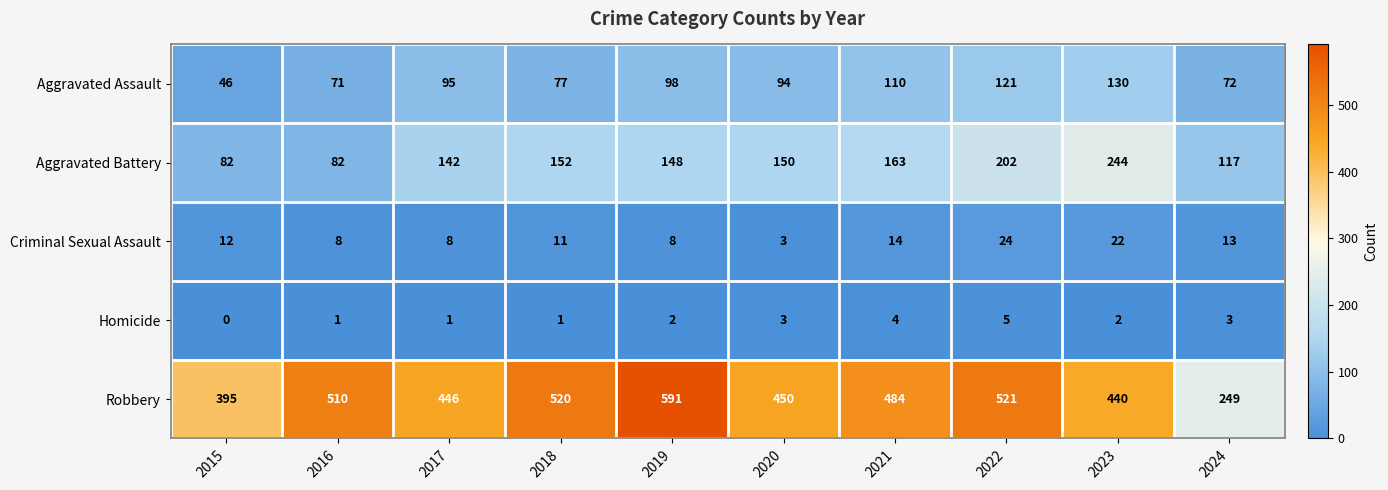

List the series in order of their peak value, highest first.

Robbery, Aggravated Battery, Aggravated Assault, Criminal Sexual Assault, Homicide